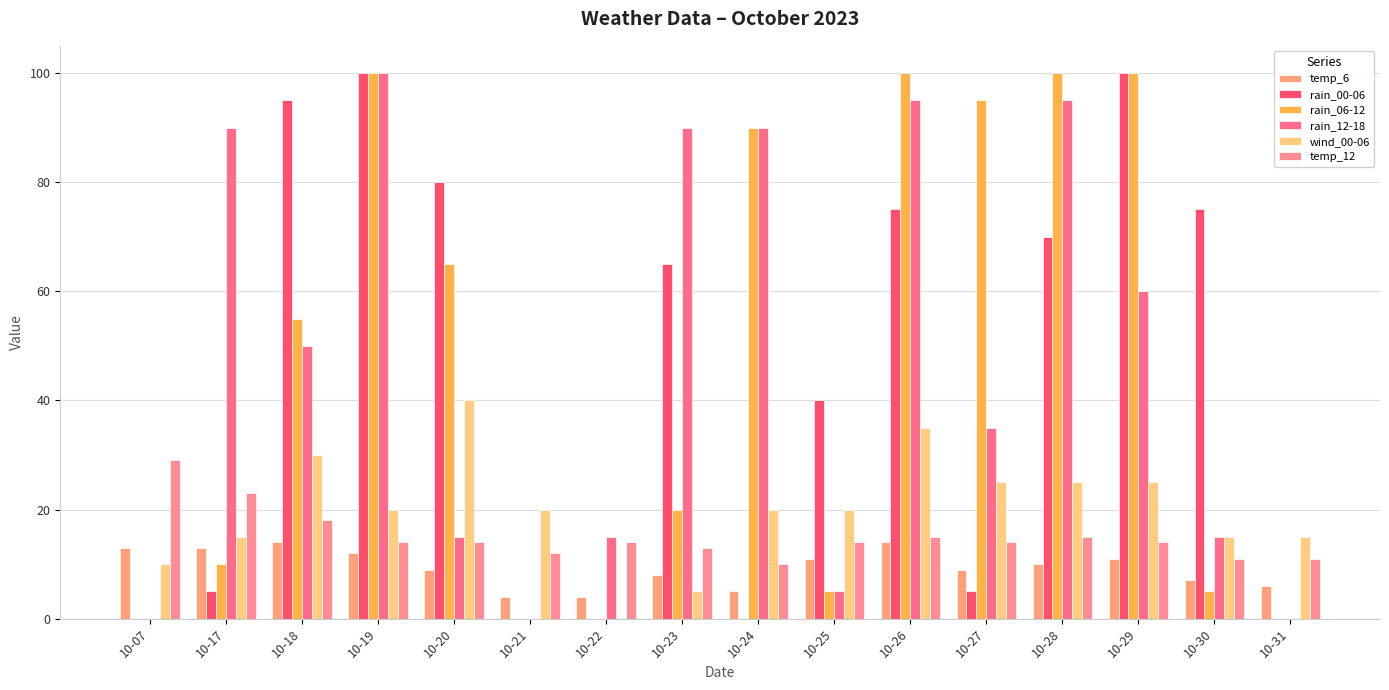

What is the spread (max minus min) of values at 10-17?

85